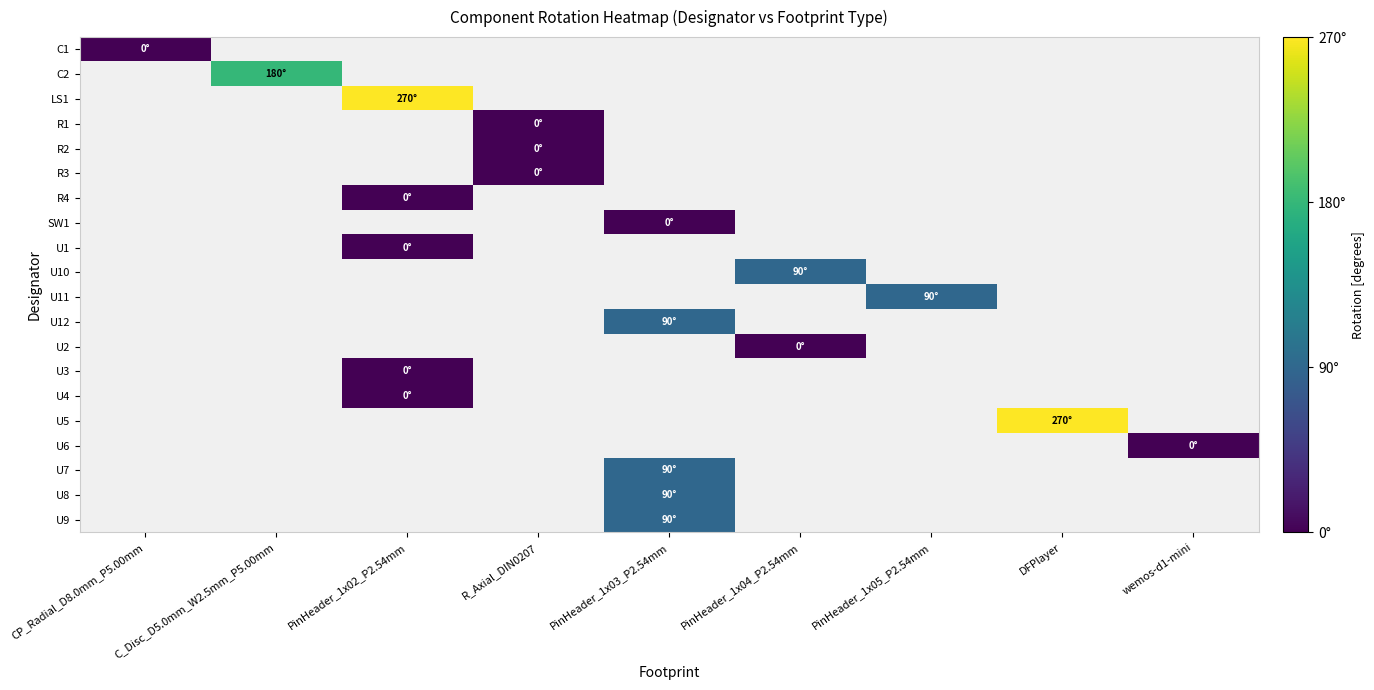

Is the value of R4 at PinHeader_1x03_P2.54mm greater than the value of U3 at PinHeader_1x02_P2.54mm?

No